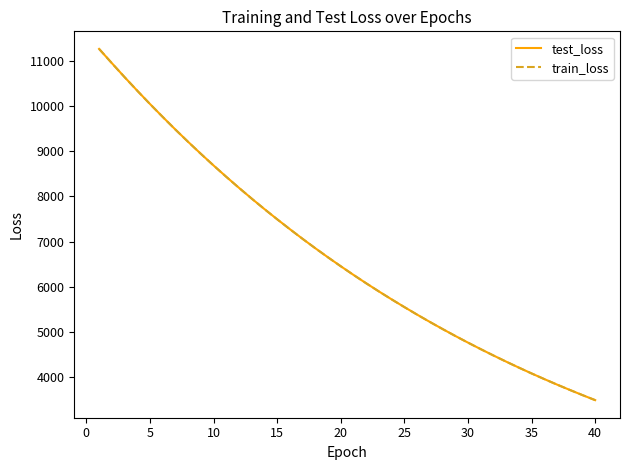

What is the highest value of the test_loss series?

11270.0